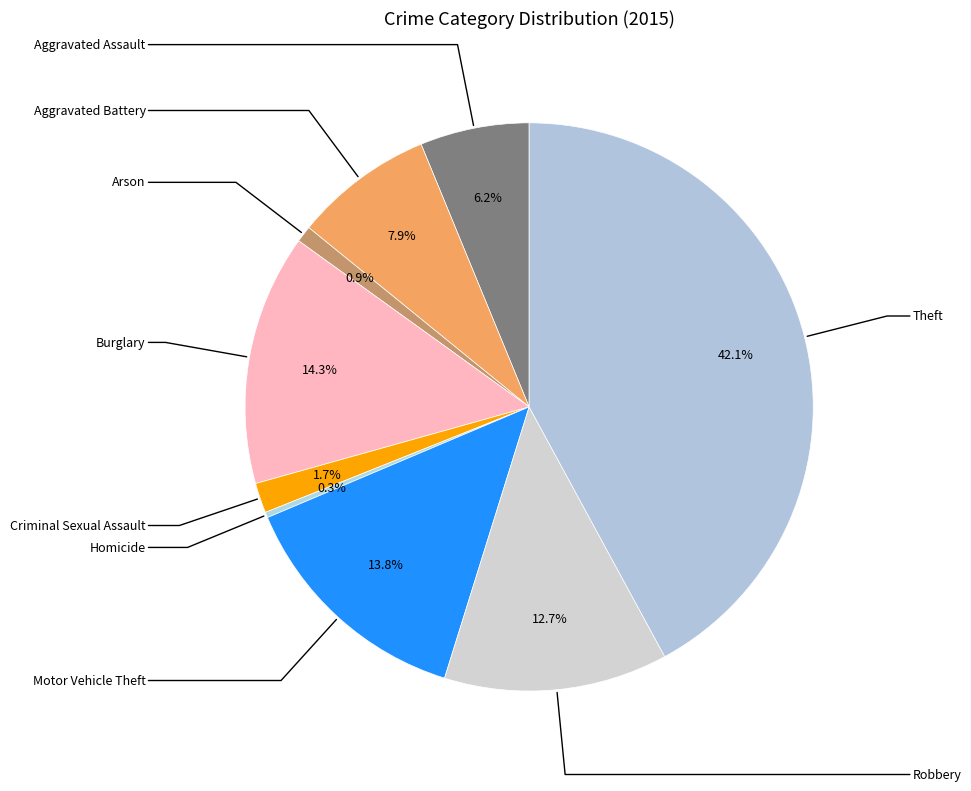

Rank the categories by value from highest to lowest.

Theft, Burglary, Motor Vehicle Theft, Robbery, Aggravated Battery, Aggravated Assault, Criminal Sexual Assault, Arson, Homicide